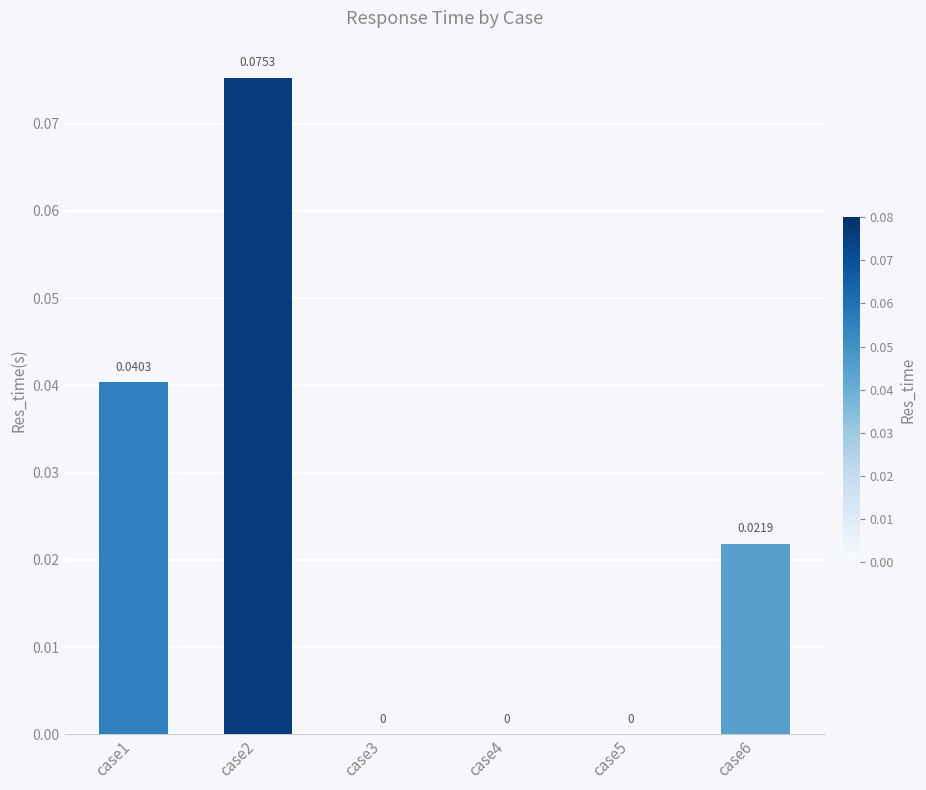

Between case1 and case4, which is larger?

case1